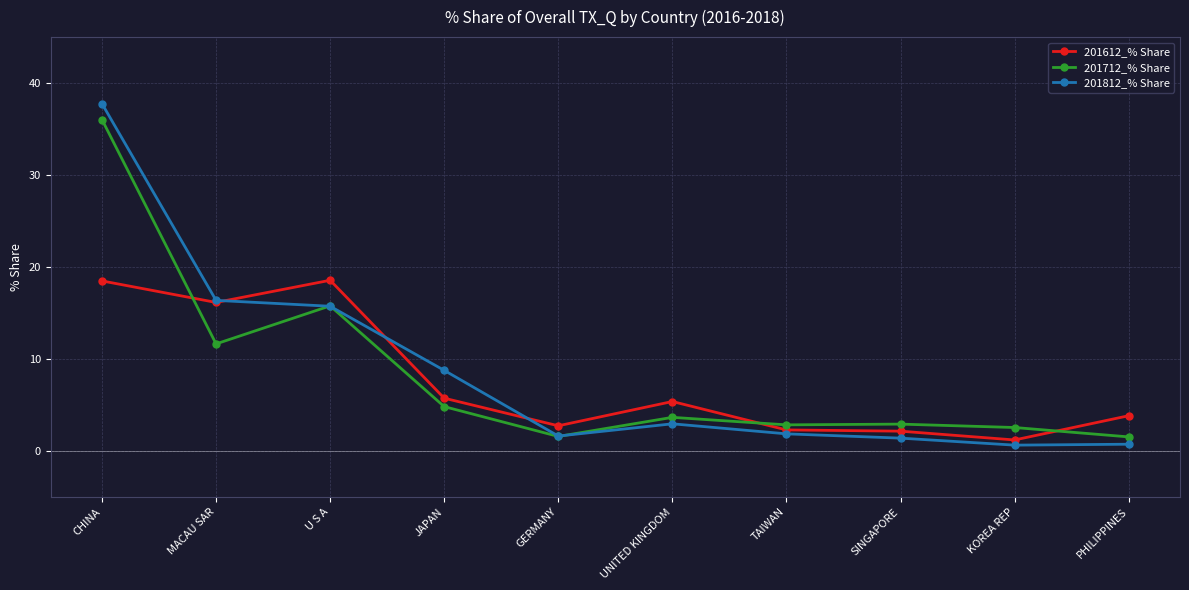

How many series are shown in this chart?

3